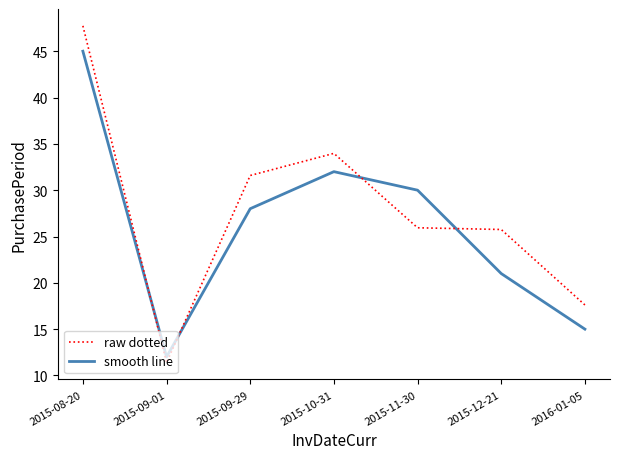

What is the difference between the highest and lowest values at 2015-12-21?

4.8